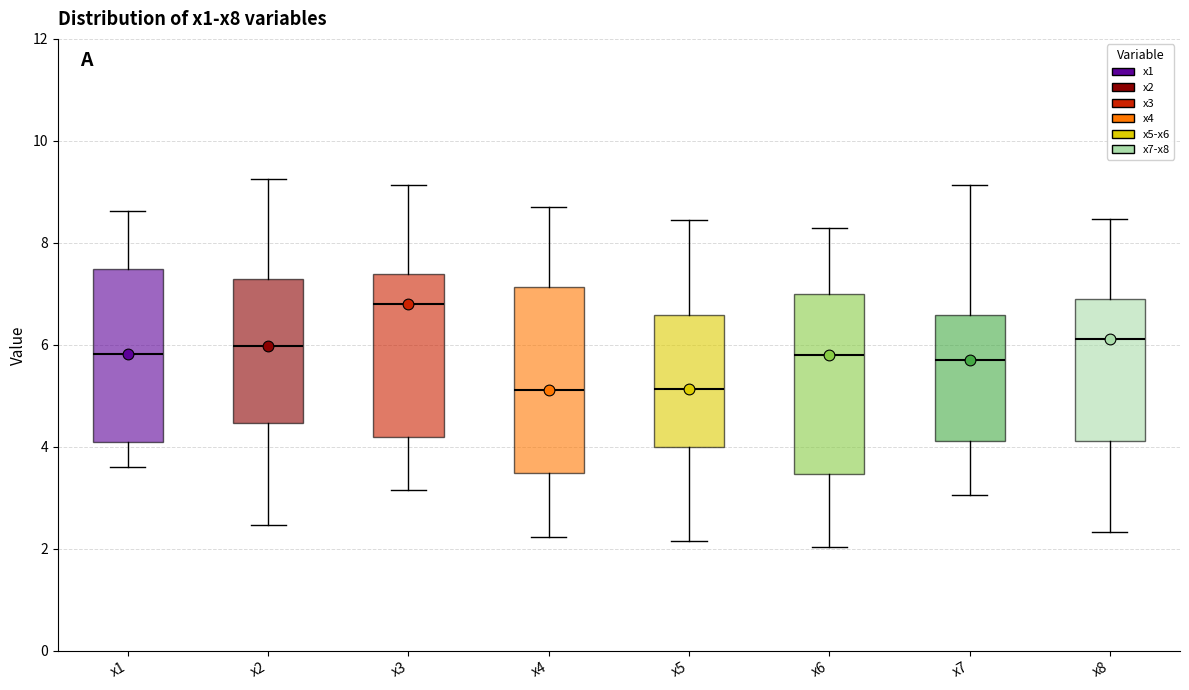

Where does the upper whisker of the box for x8 end on the y-axis? The values are not printed on the chart, so give them approximately, as read against the axis.

8.4